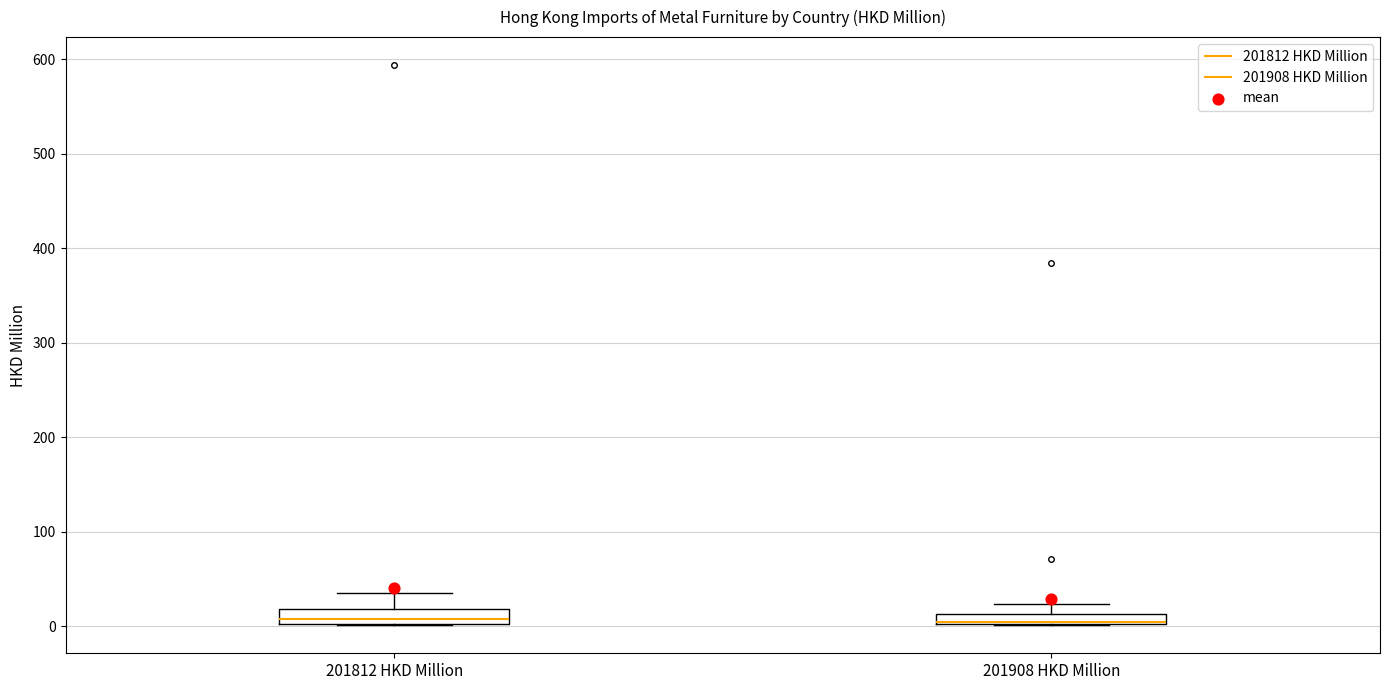

Where does the upper whisker of the box for 201812 HKD Million end on the y-axis? The values are not printed on the chart, so give them approximately, as read against the axis.

40